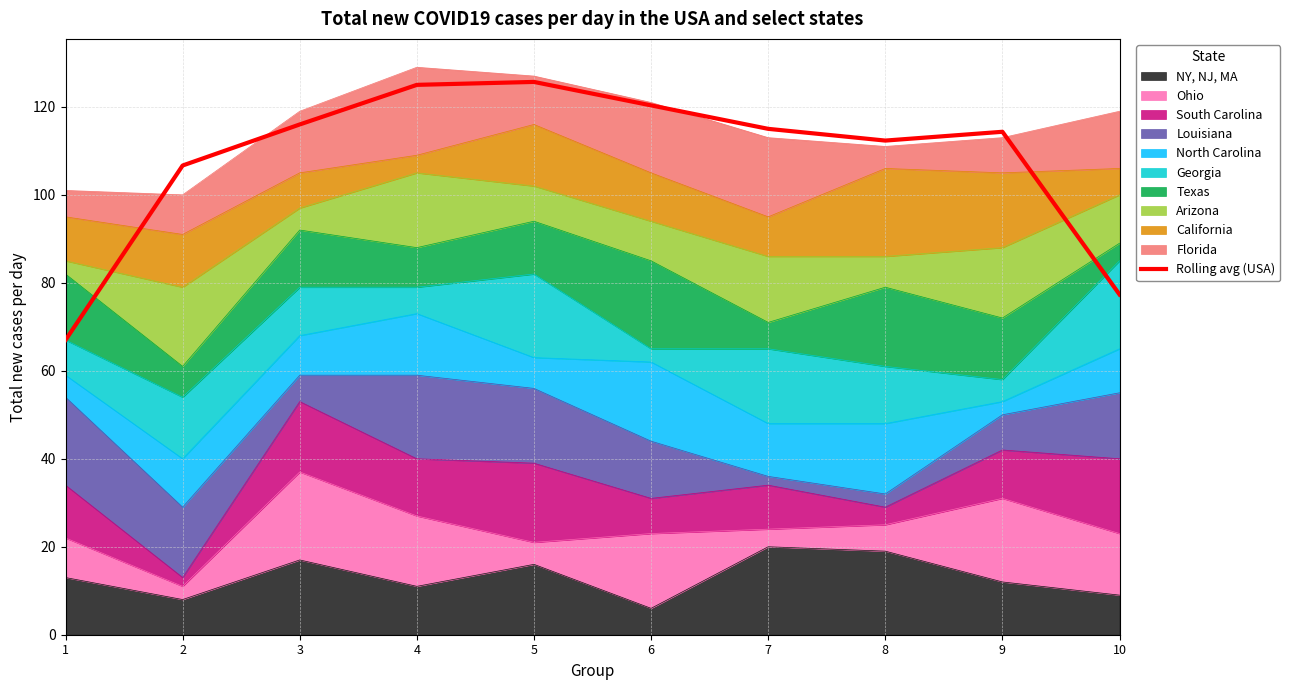

What is the minimum value shown in the chart?

67.0